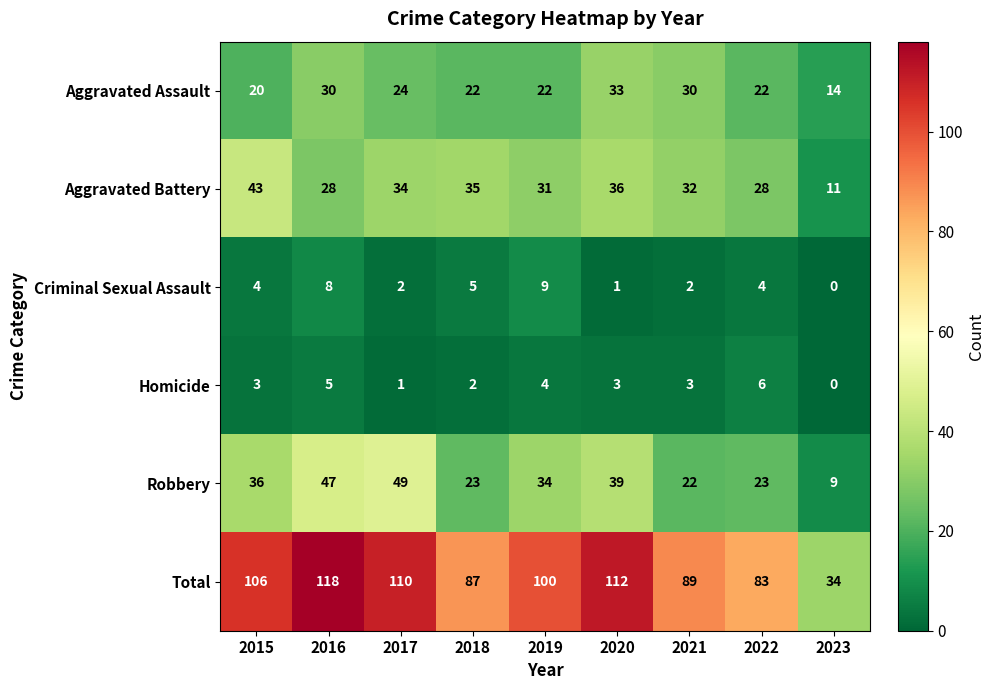

What is the maximum value shown in the chart?

118